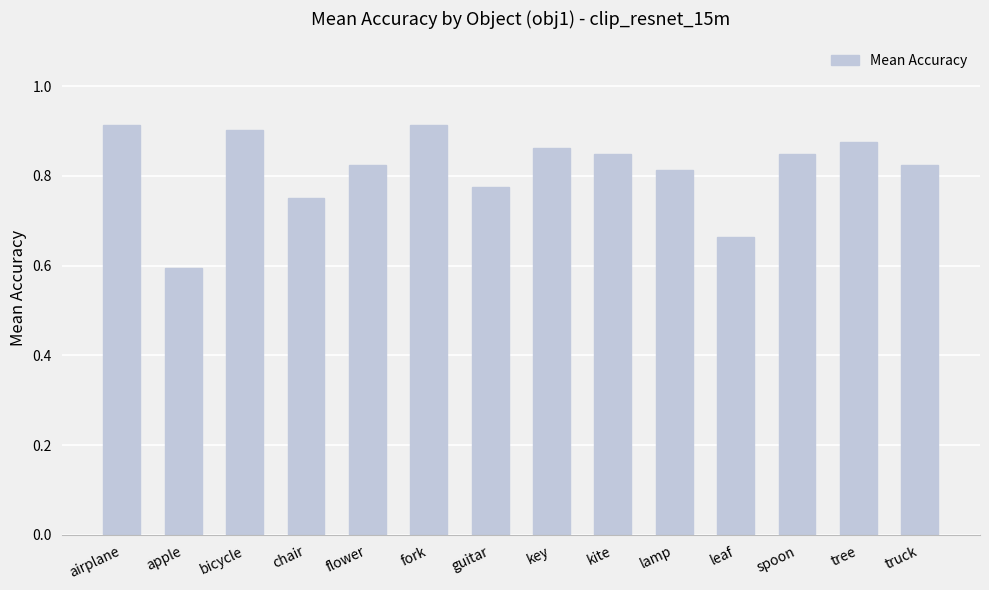

Is it true that the value at key is 0.9?

True